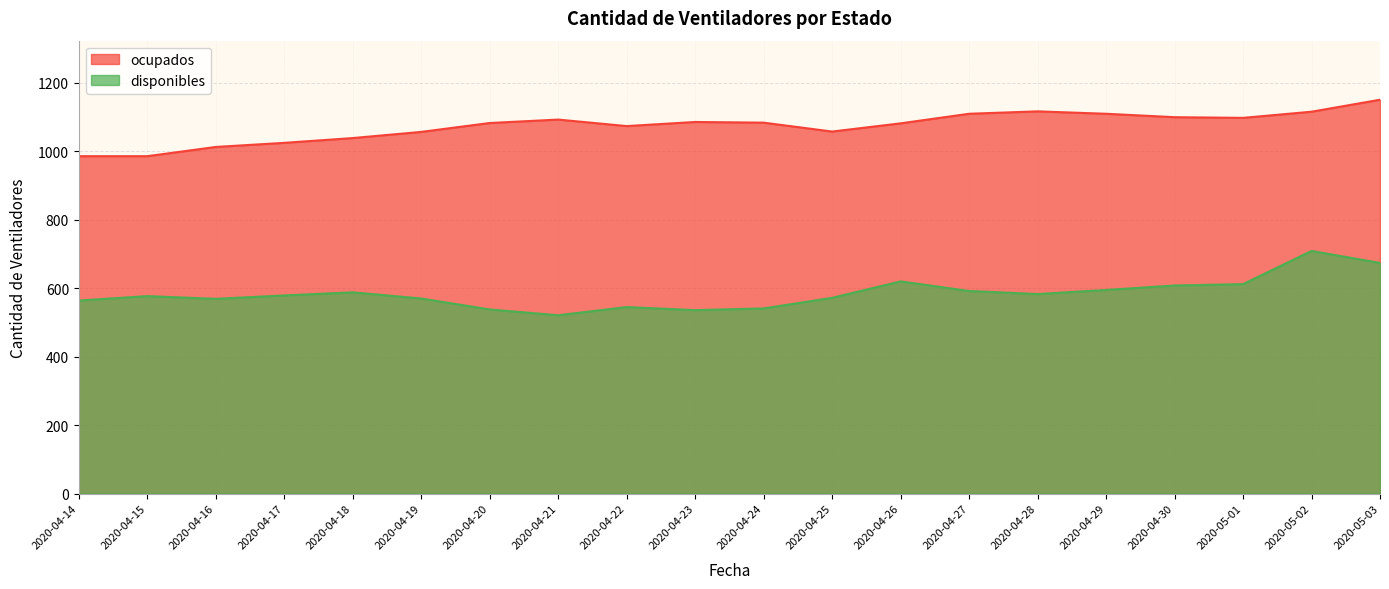

What is the approximate value of ocupados at 2020-04-26, to the nearest 5?

1080